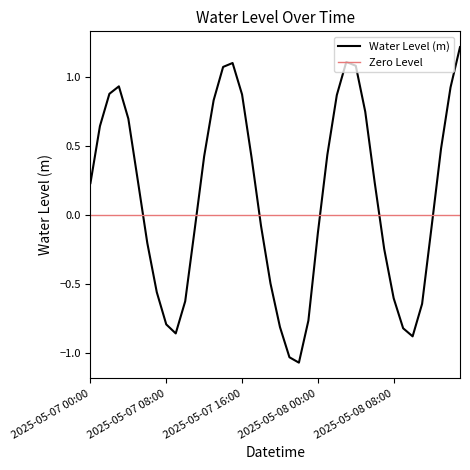

True or false: the data shows -1.1 at 2025-05-07 22:00.

True